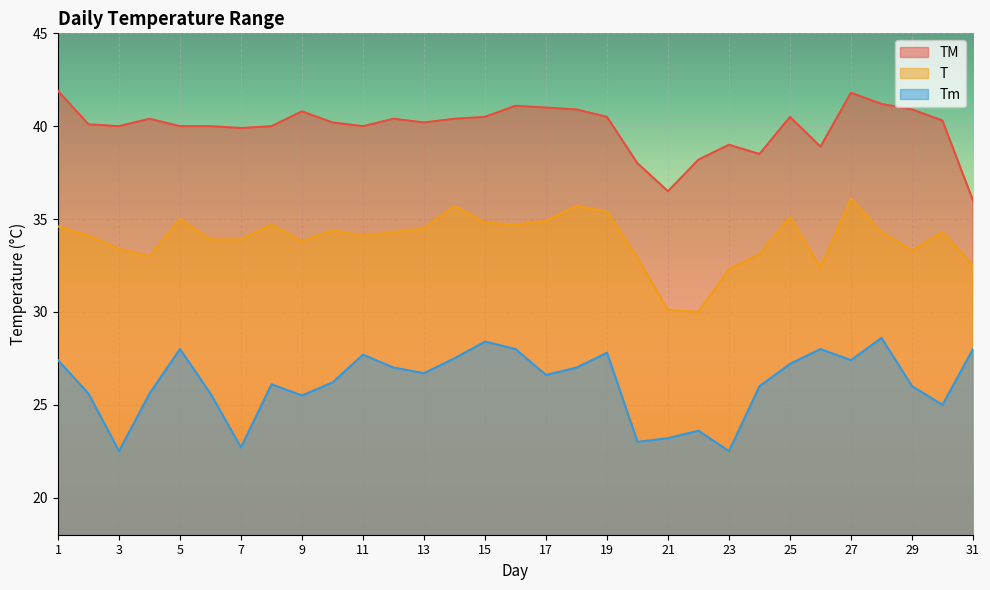

Does the chart display data point markers on the line(s)?

No